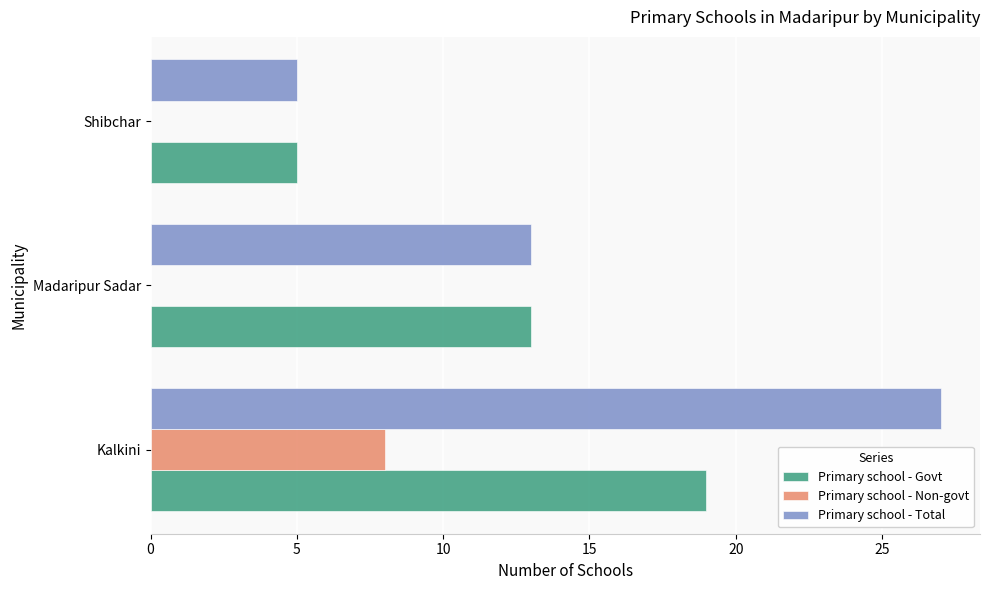

What is the sum of all Primary school - Total values?

45